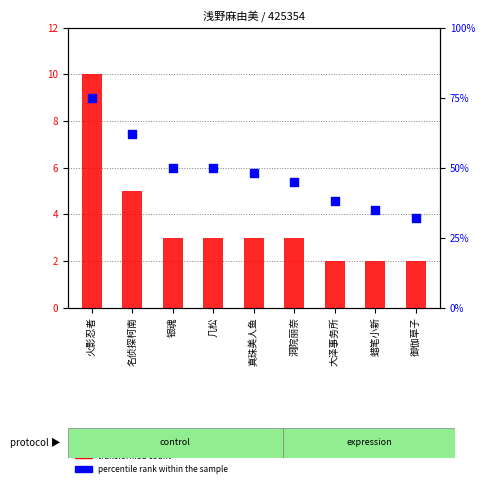

Which series has the largest total across all categories?

percentile rank within the sample